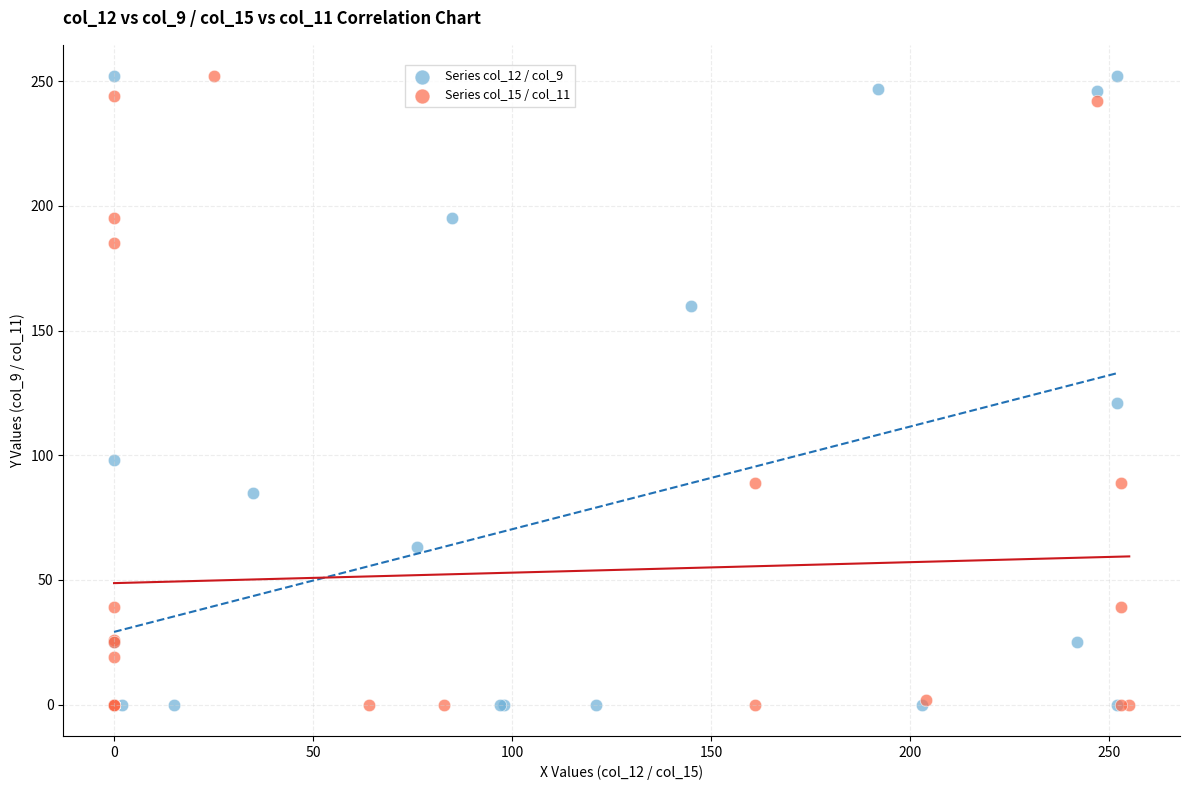

What are all the series names shown in the legend?

Series col_12 / col_9, Series col_15 / col_11